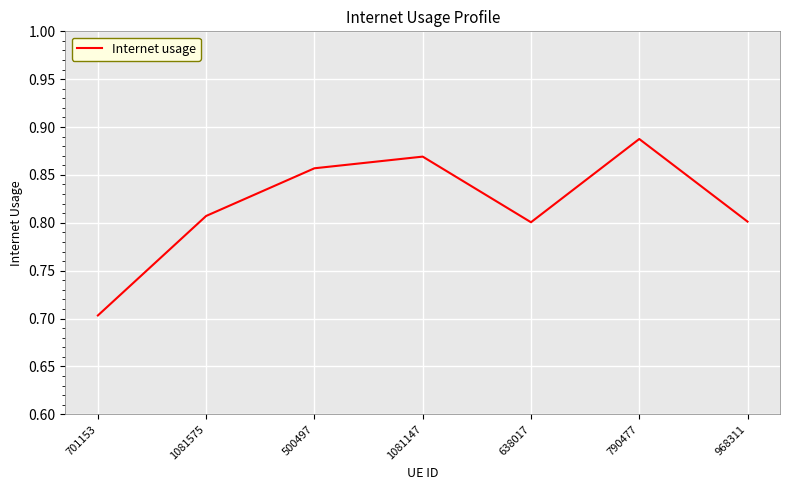

At which category does the data reach its first local valley?

638017